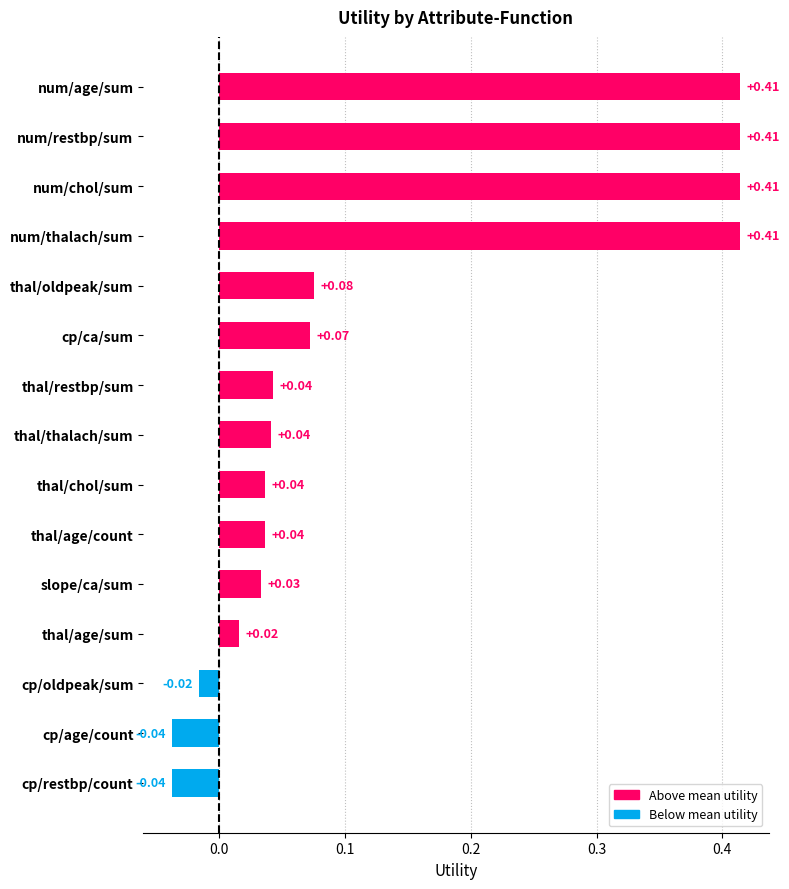

How many values exceed 0?

12